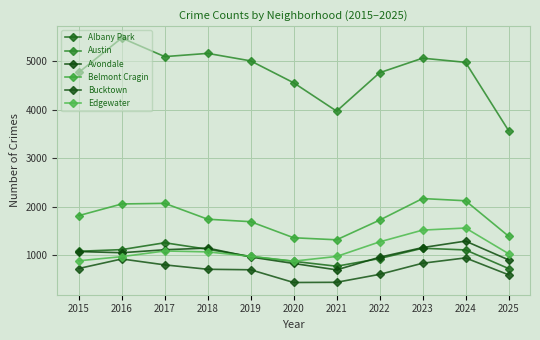

The value of Austin at 2024 is 4978. True or false?

True